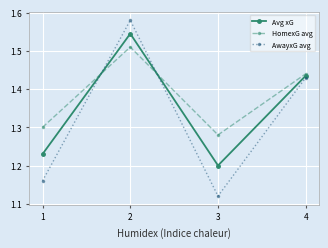

Which series changed the most between 3 and 4?

AwayxG avg